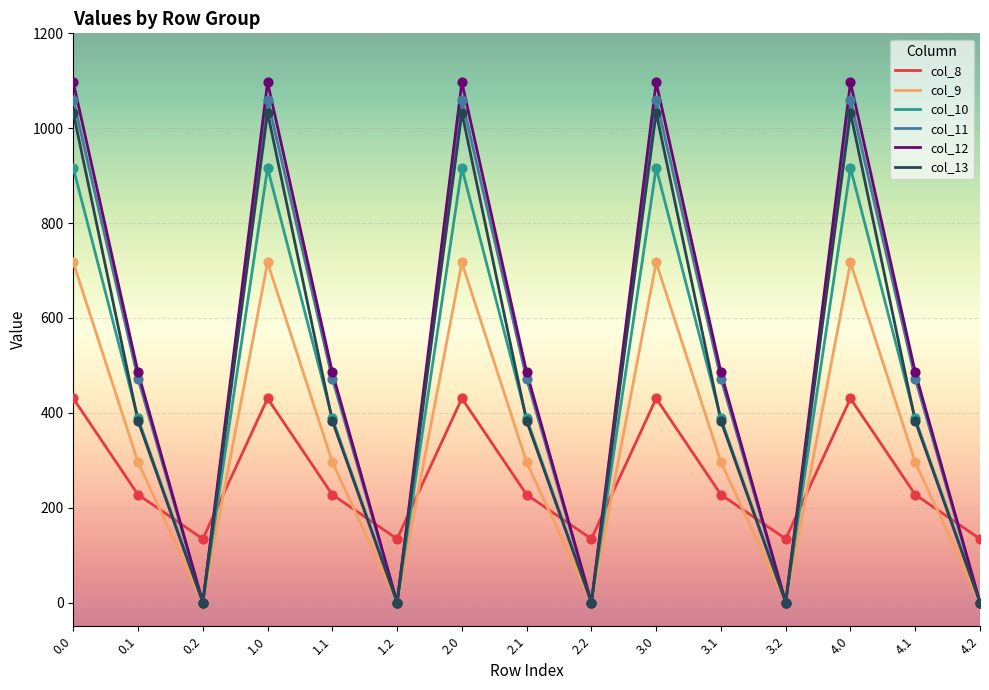

Which series has the widest spread of values?

col_12